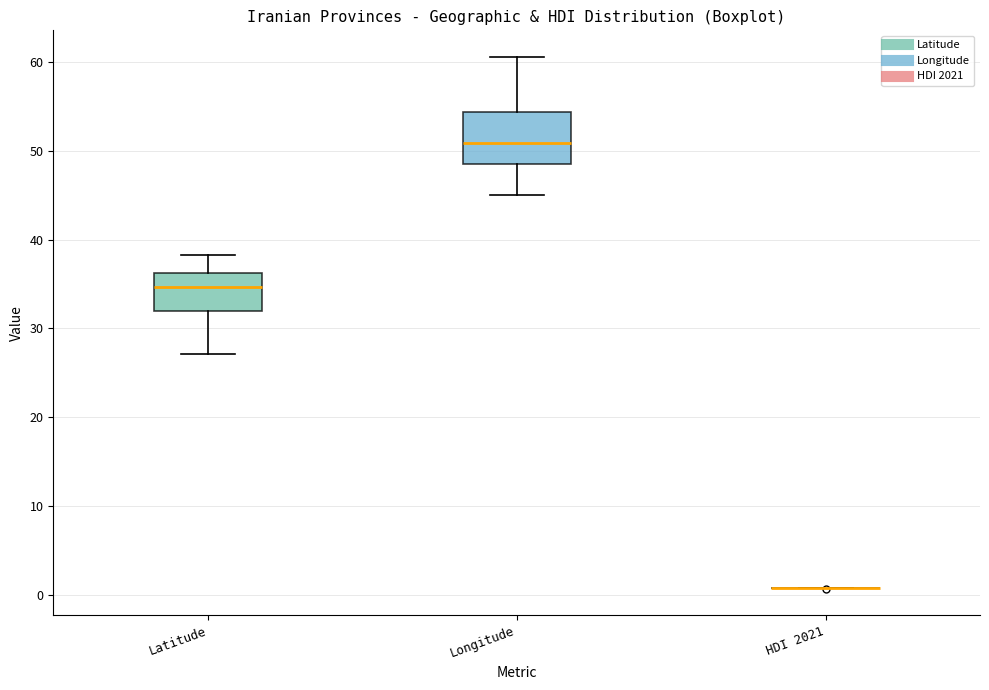

Reading left to right, read every box against the y-axis: the position of its median line, the range the box covers, and the ends of its whiskers. The values are not printed on the chart, so give them approximately, as read against the axis.

Latitude: median 35, box 32 to 36, whiskers 27 to 38
Longitude: median 51, box 49 to 54, whiskers 45 to 61
HDI 2021: box collapsed to a line at 1, whiskers 1 to 1